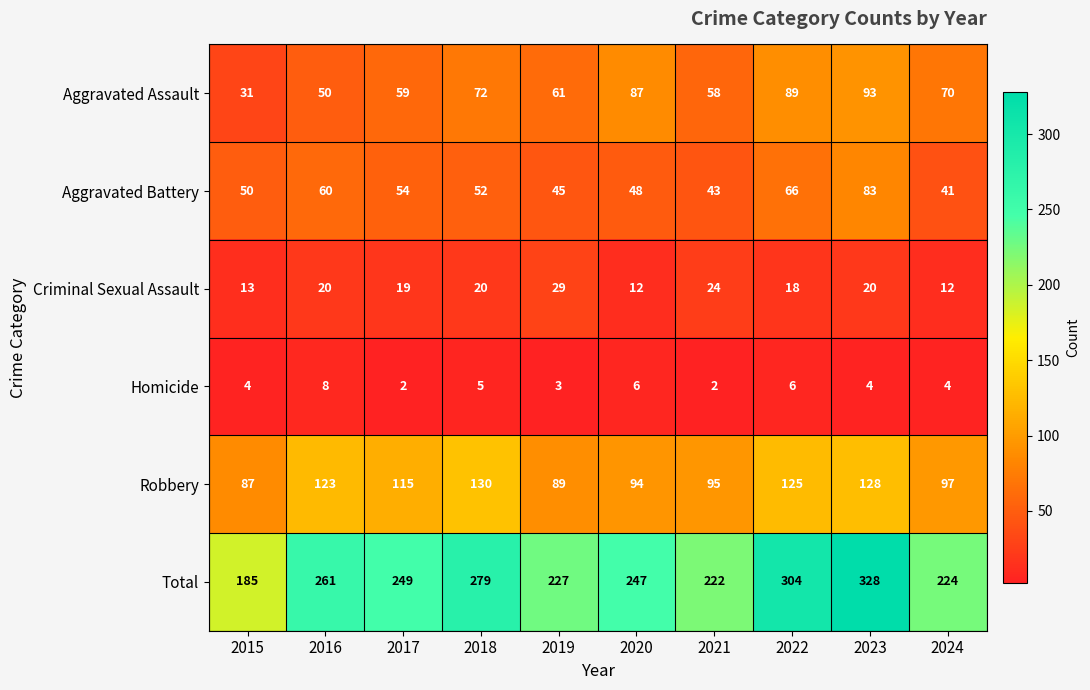

Rank the series by their maximum value, from lowest to highest.

Homicide, Criminal Sexual Assault, Aggravated Battery, Aggravated Assault, Robbery, Total